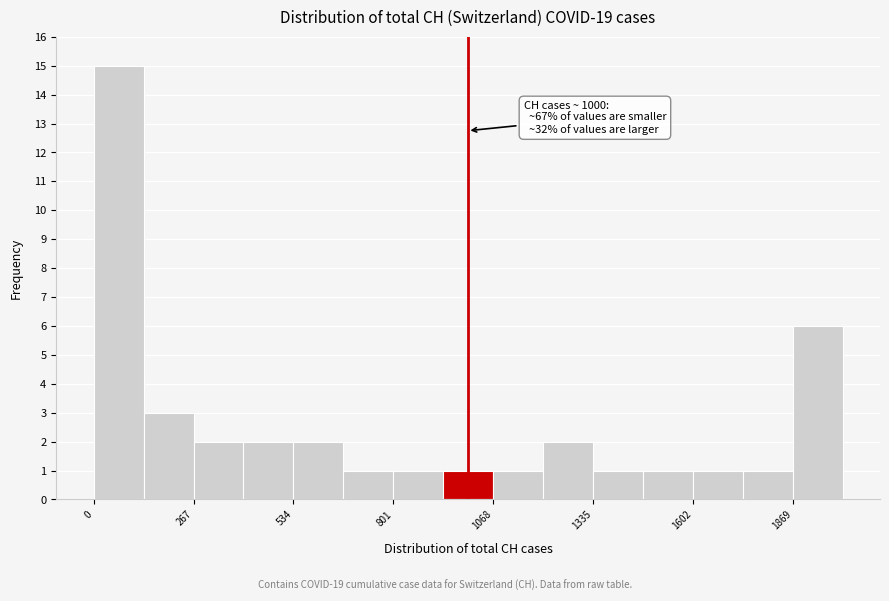

Around what value on the x-axis is the tallest bar? Give the approximate position of its centre, as read against the axis.

50